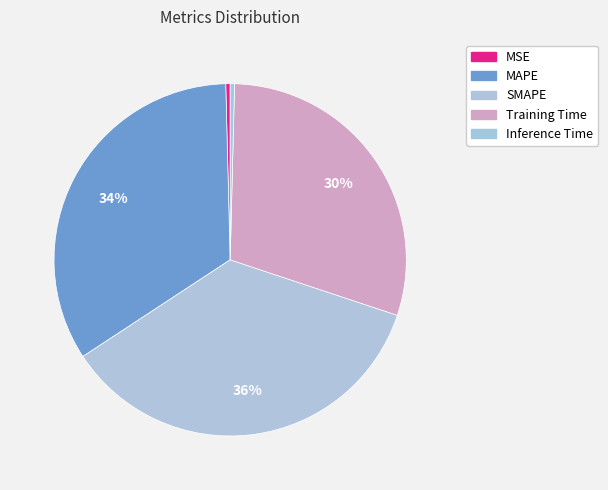

What percentage is the MAPE slice, to the nearest percent?

34%